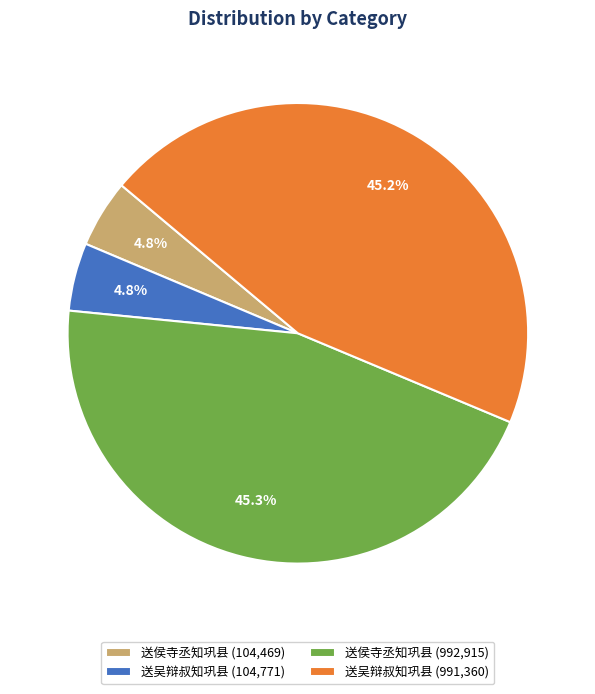

Is there any slice that represents more than half of the pie?

No